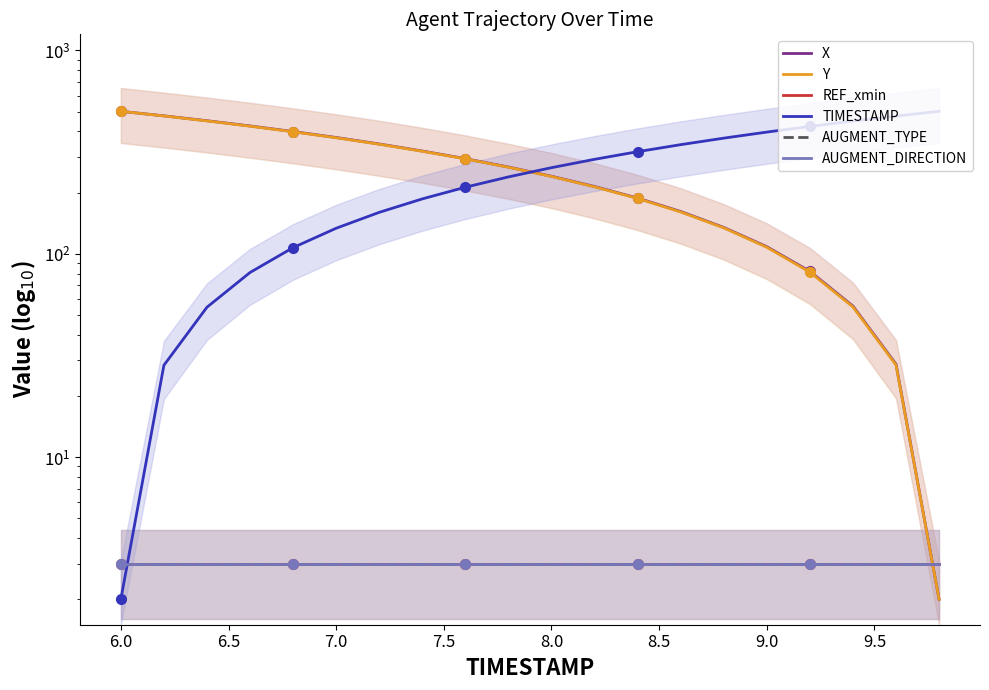

What are all the series names shown in the legend?

X, Y, REF_xmin, TIMESTAMP, AUGMENT_TYPE, AUGMENT_DIRECTION